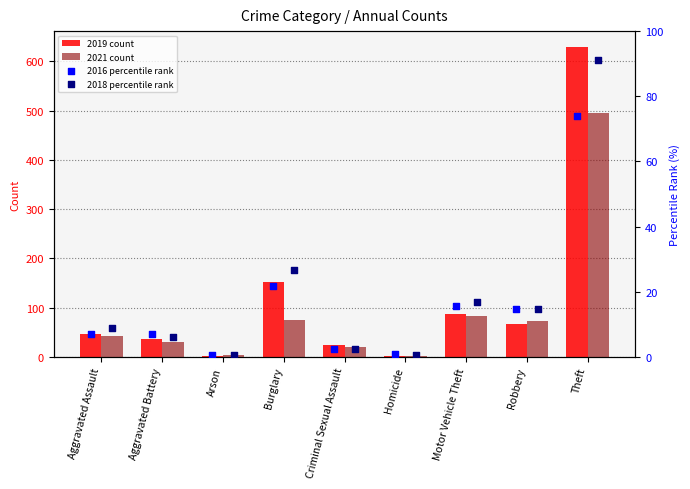

Which series contains the highest Y value?

2019 count